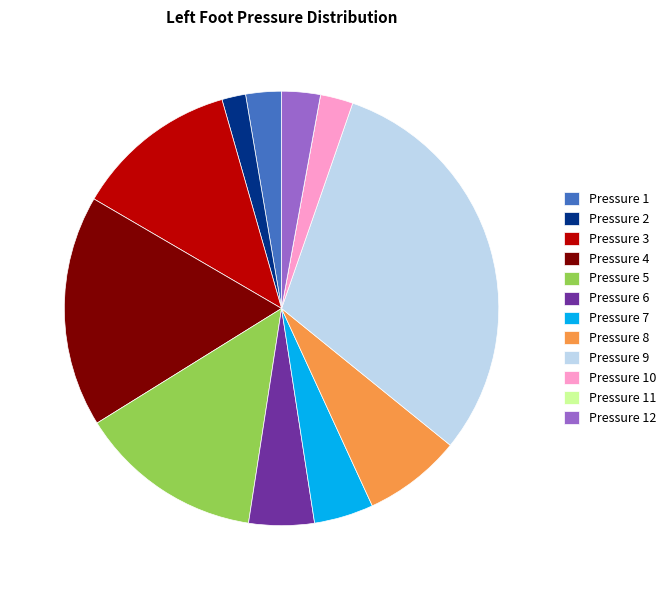

Which slice is the largest?

Pressure 9